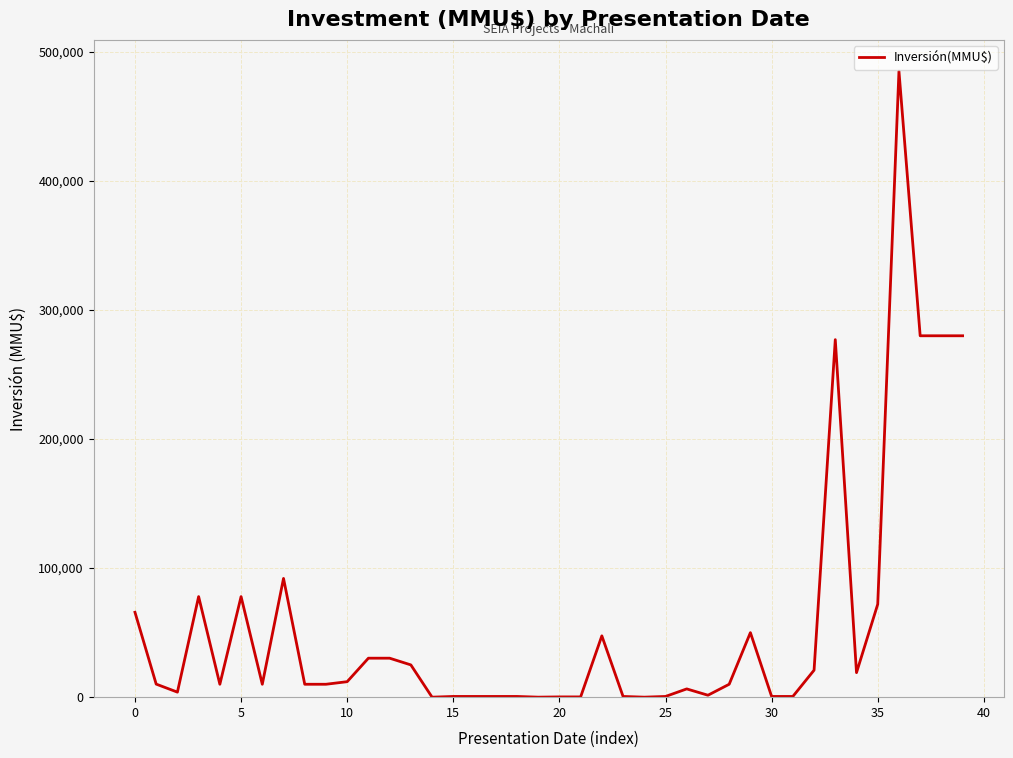

What is the maximum value shown in the chart?

485000